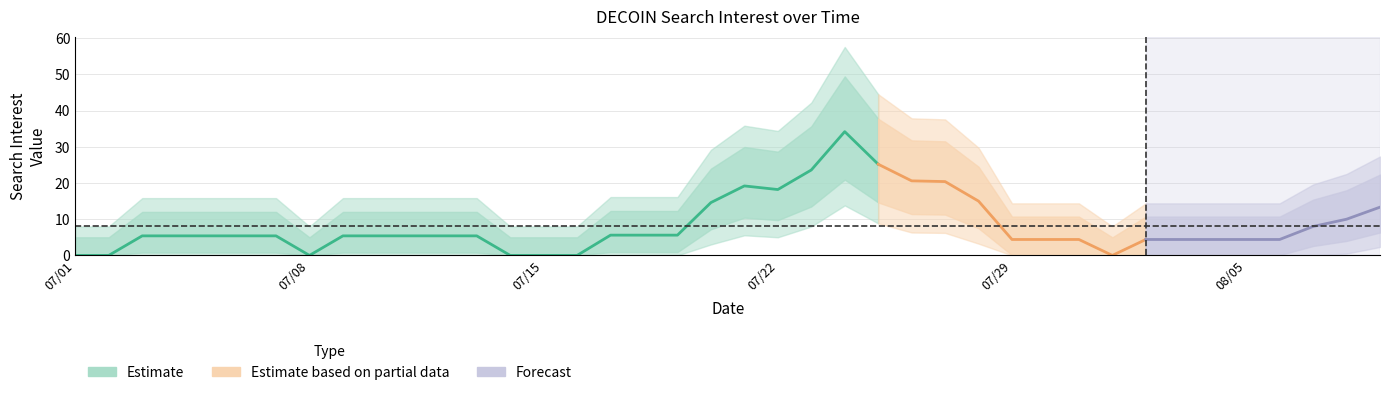

How many lines are shown in the chart?

1